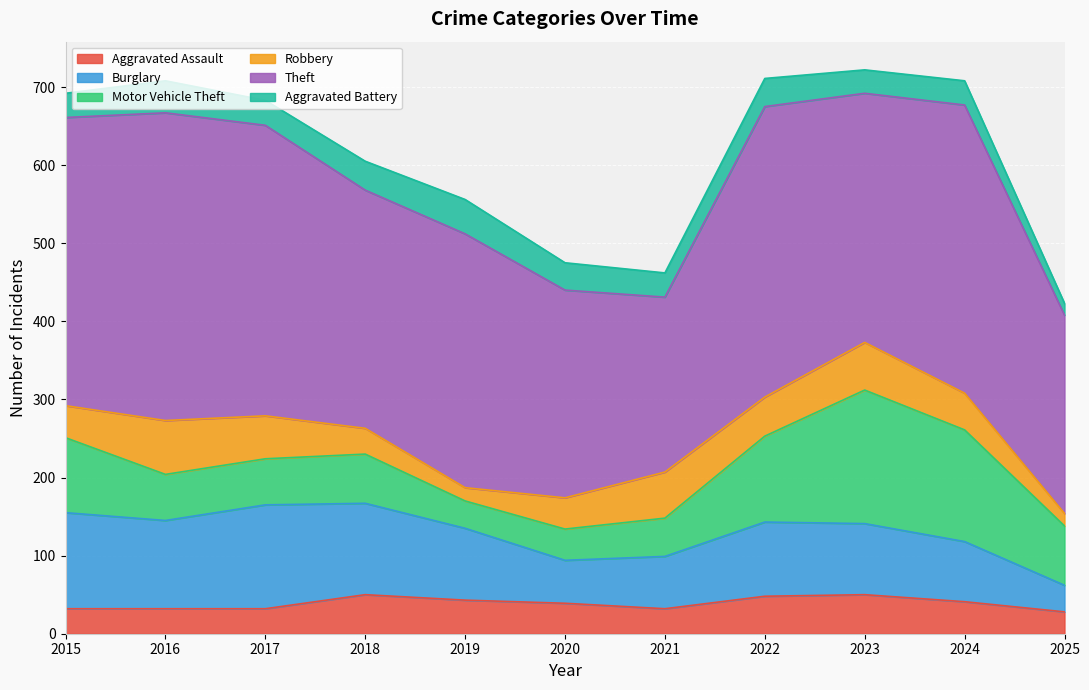

What is the maximum value for Burglary?

133